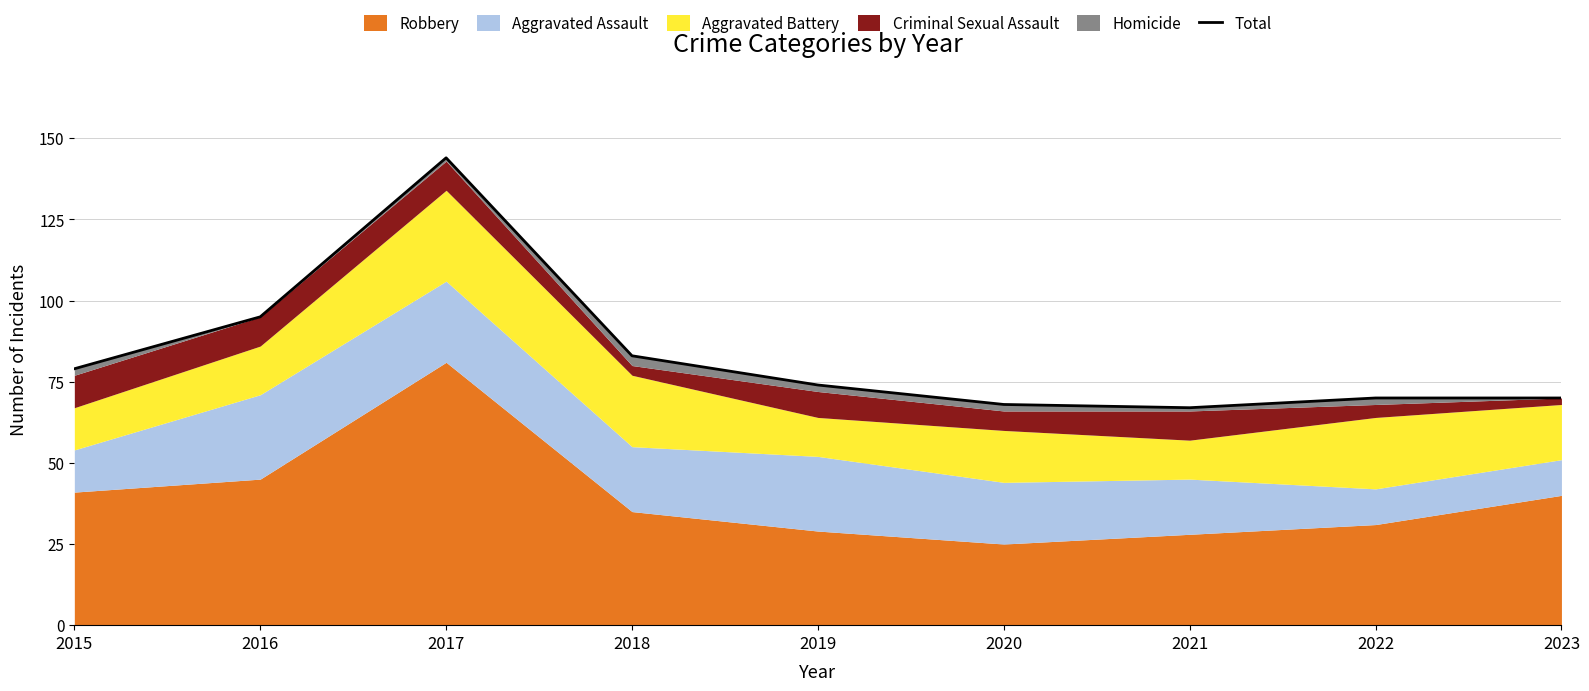

What is the sum of all values?

750